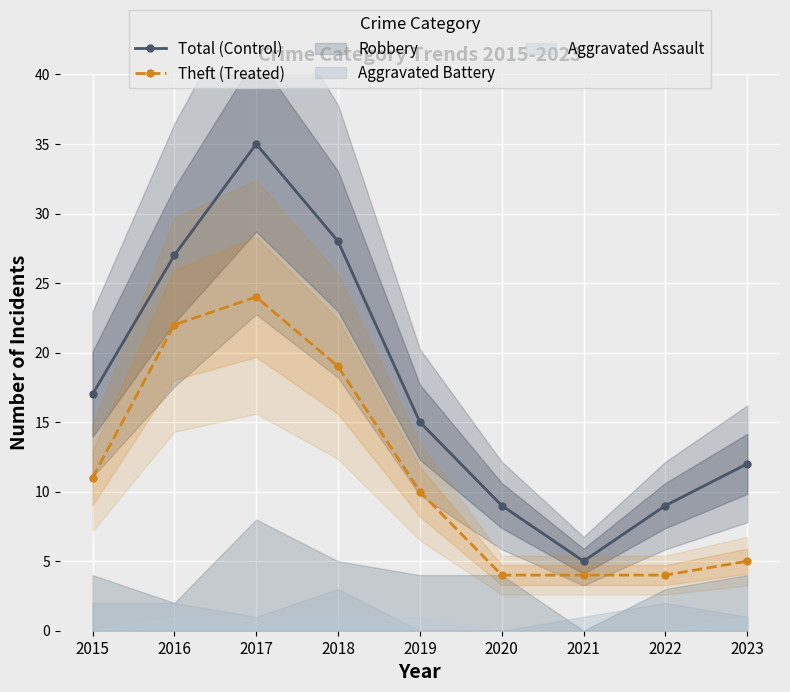

What is the value of the Total (Control) point at the 8th from the left?

9